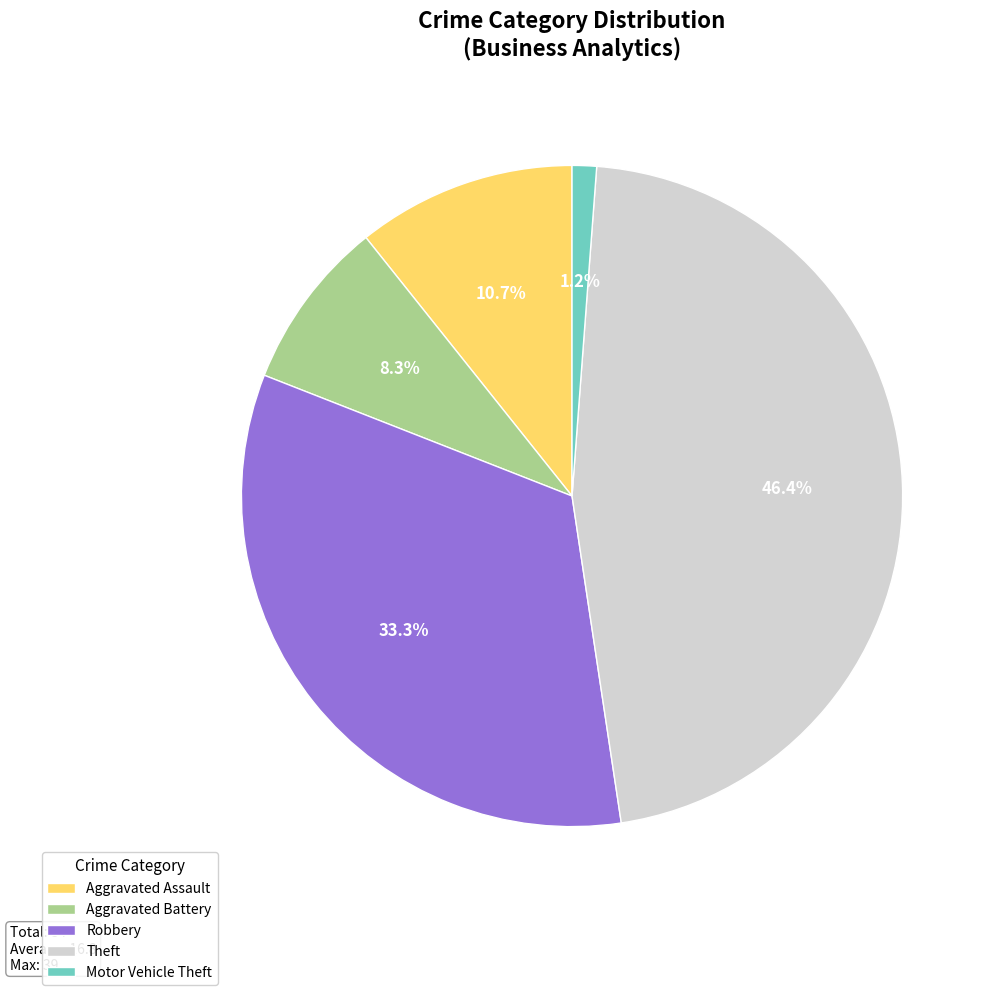

Does any single category account for the majority?

No